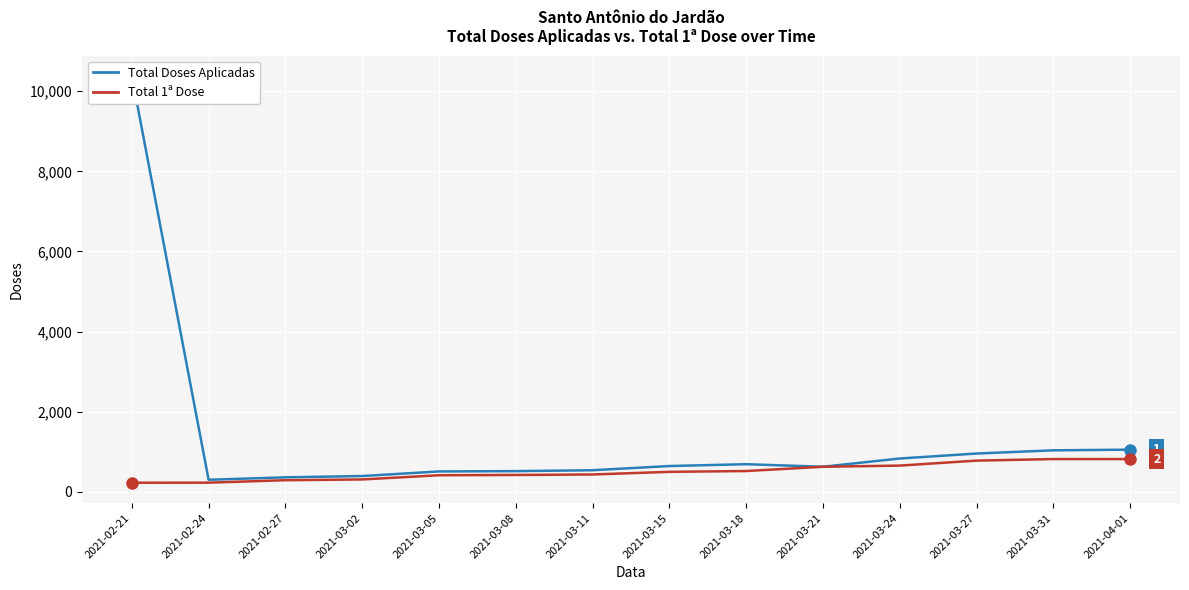

How many categories are shown in the chart?

14